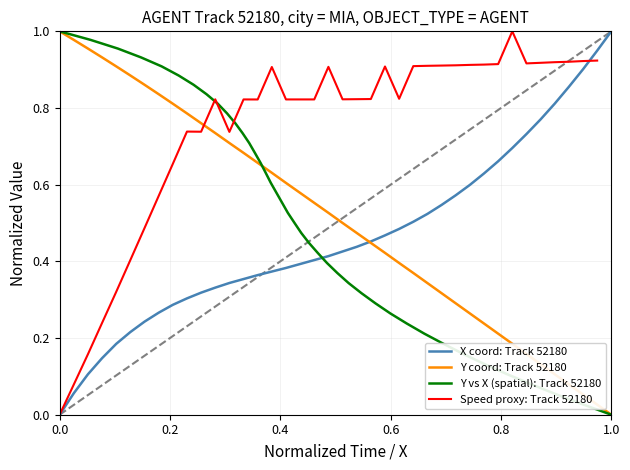

At which category does the chart reach its peak across all series?

1.0